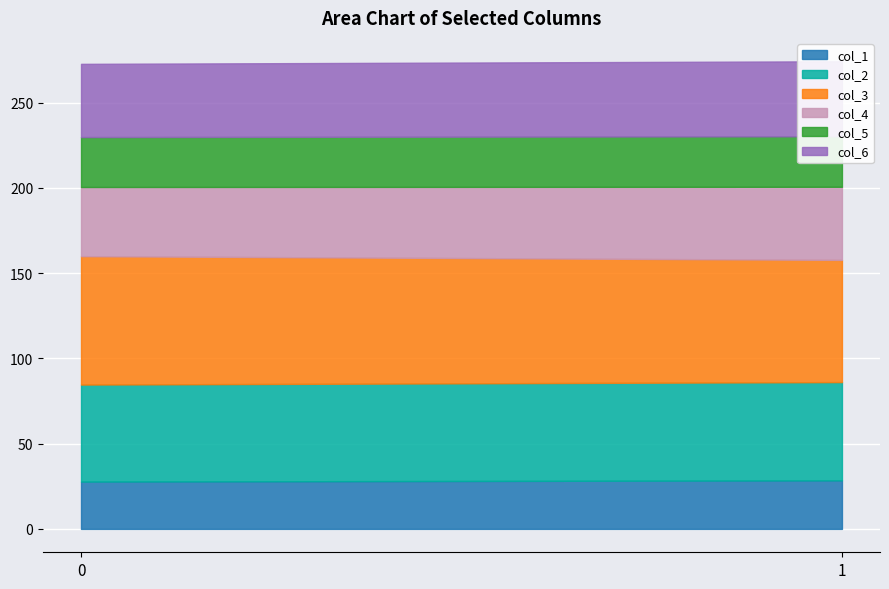

Count the number of data series in this chart.

6